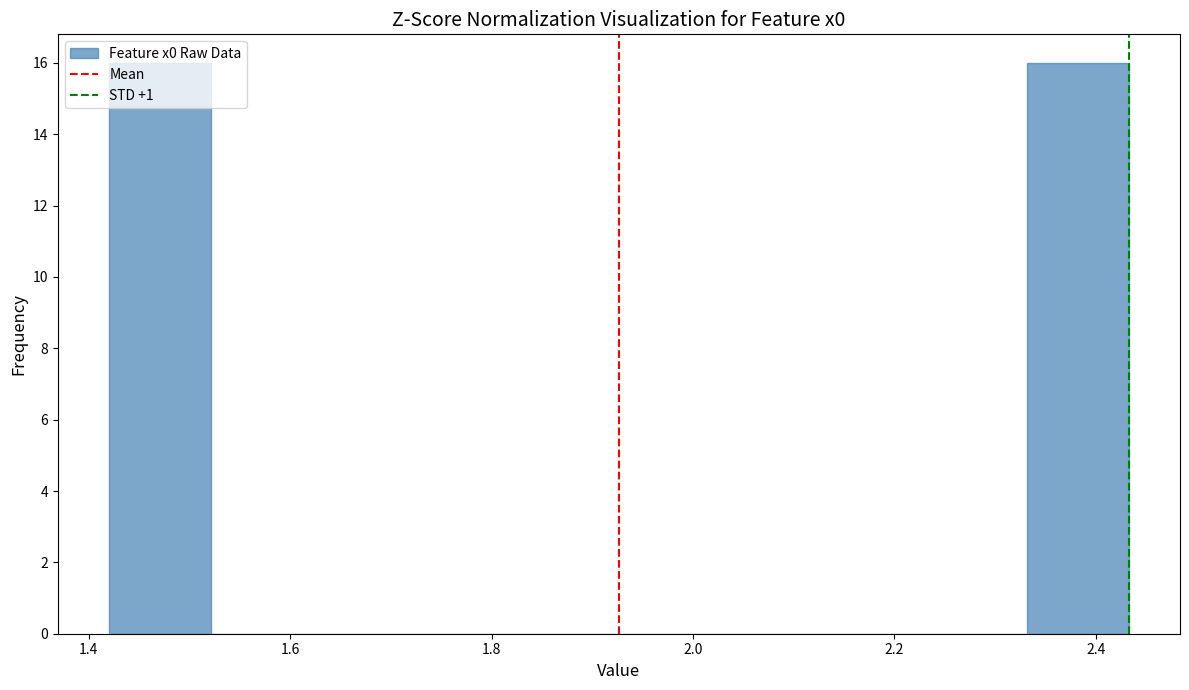

Reading left to right, transcribe this chart: for each bar, give the range it covers on the x-axis and its height. Neither the bar edges nor the heights are printed on the chart, so give them approximately, as read against the axes.

1.42 to 1.52: 16
1.52 to 1.62: 0
1.62 to 1.72: 0
1.72 to 1.82: 0
1.82 to 1.92: 0
1.92 to 2.02: 0
2.02 to 2.12: 0
2.12 to 2.24: 0
2.24 to 2.34: 0
2.34 to 2.44: 16